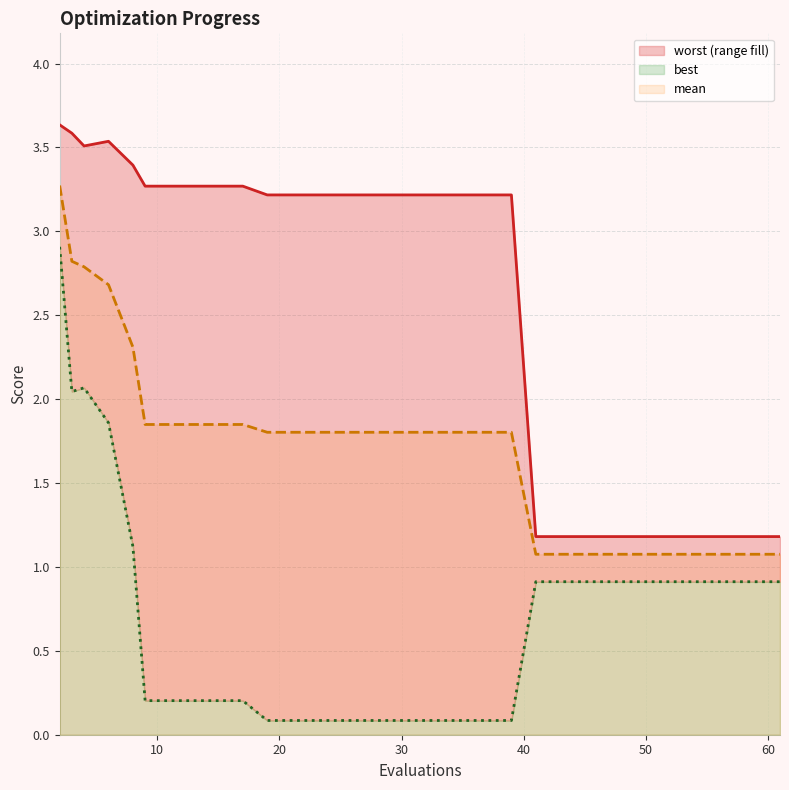

Reading left to right, transcribe all the data shown in this chart.

mean: 2=3.3	3=2.8	4=2.8	6=2.7	8=2.3	9=1.8	13=1.8	17=1.8	19=1.8	23=1.8	27=1.8	31=1.8	35=1.8	39=1.8	41=1.1	45=1.1	49=1.1	53=1.1	57=1.1	61=1.1
best: 2=2.9	3=2.0	4=2.1	6=1.9	8=1.1	9=0.2	13=0.2	17=0.2	19=0.1	23=0.1	27=0.1	31=0.1	35=0.1	39=0.1	41=0.9	45=0.9	49=0.9	53=0.9	57=0.9	61=0.9
worst: 2=3.6	3=3.6	4=3.5	6=3.5	8=3.4	9=3.3	13=3.3	17=3.3	19=3.2	23=3.2	27=3.2	31=3.2	35=3.2	39=3.2	41=1.2	45=1.2	49=1.2	53=1.2	57=1.2	61=1.2